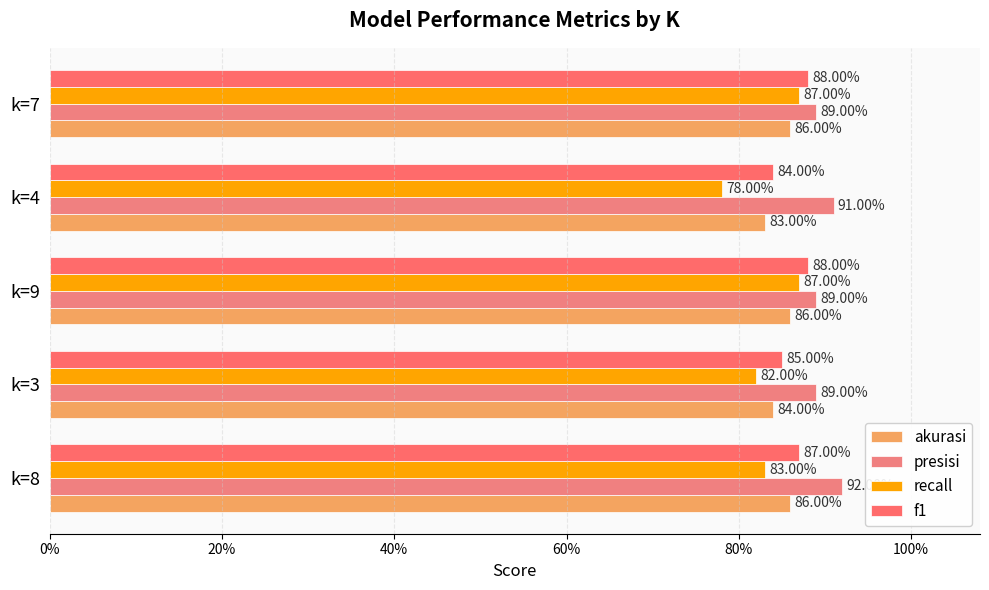

Count the number of categories in the chart.

5